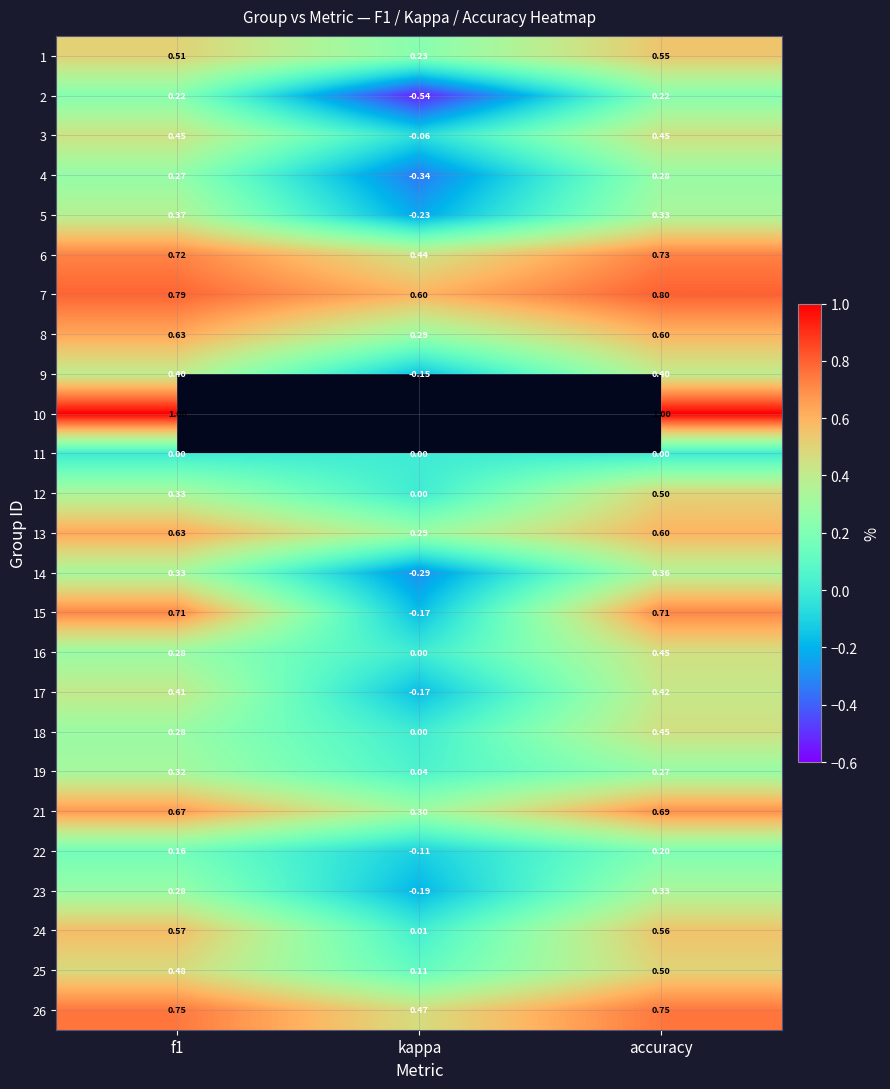

Is the value of 9 at f1 greater than the value of 26 at f1?

No